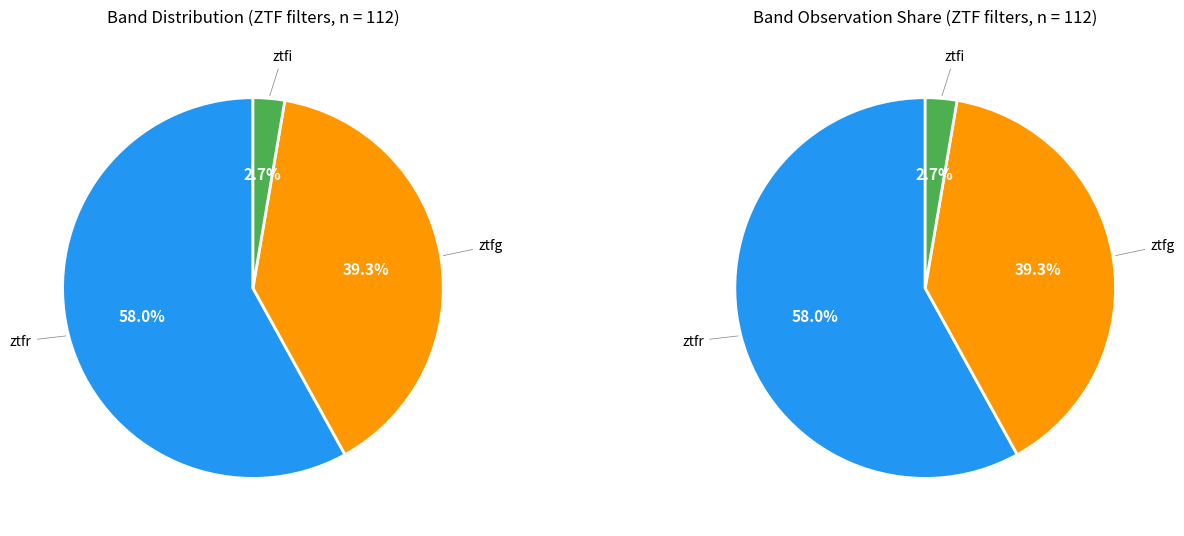

Rank the categories by value from highest to lowest.

ztfr, ztfg, ztfi